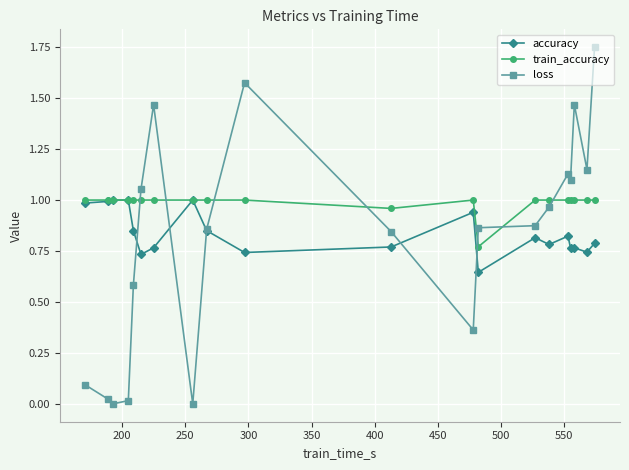

Which series has the largest total across all categories?

train_accuracy